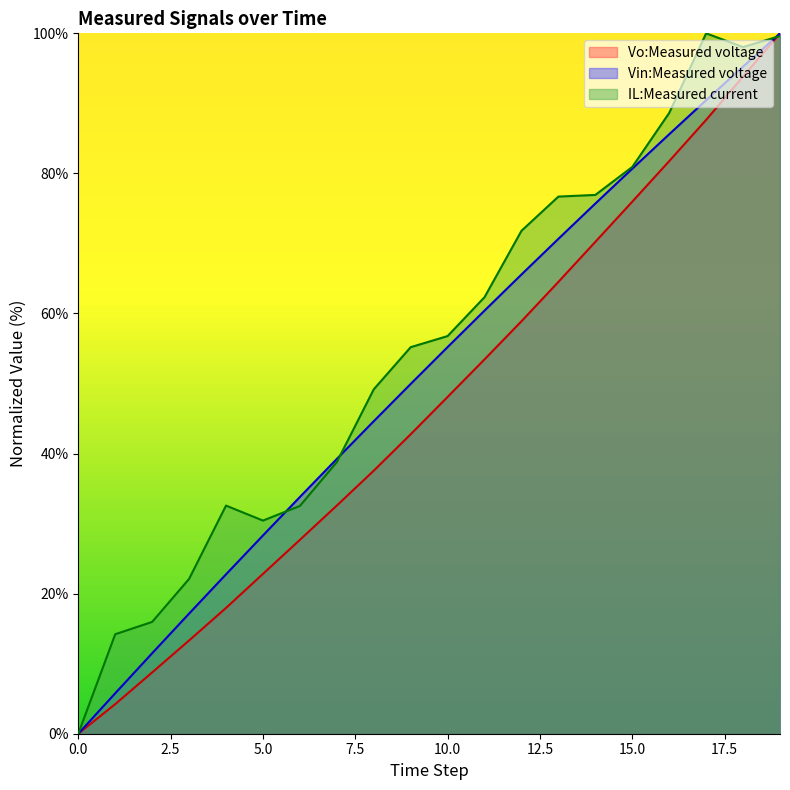

True or false: Vo:Measured voltage and IL:Measured current intersect in this chart.

True